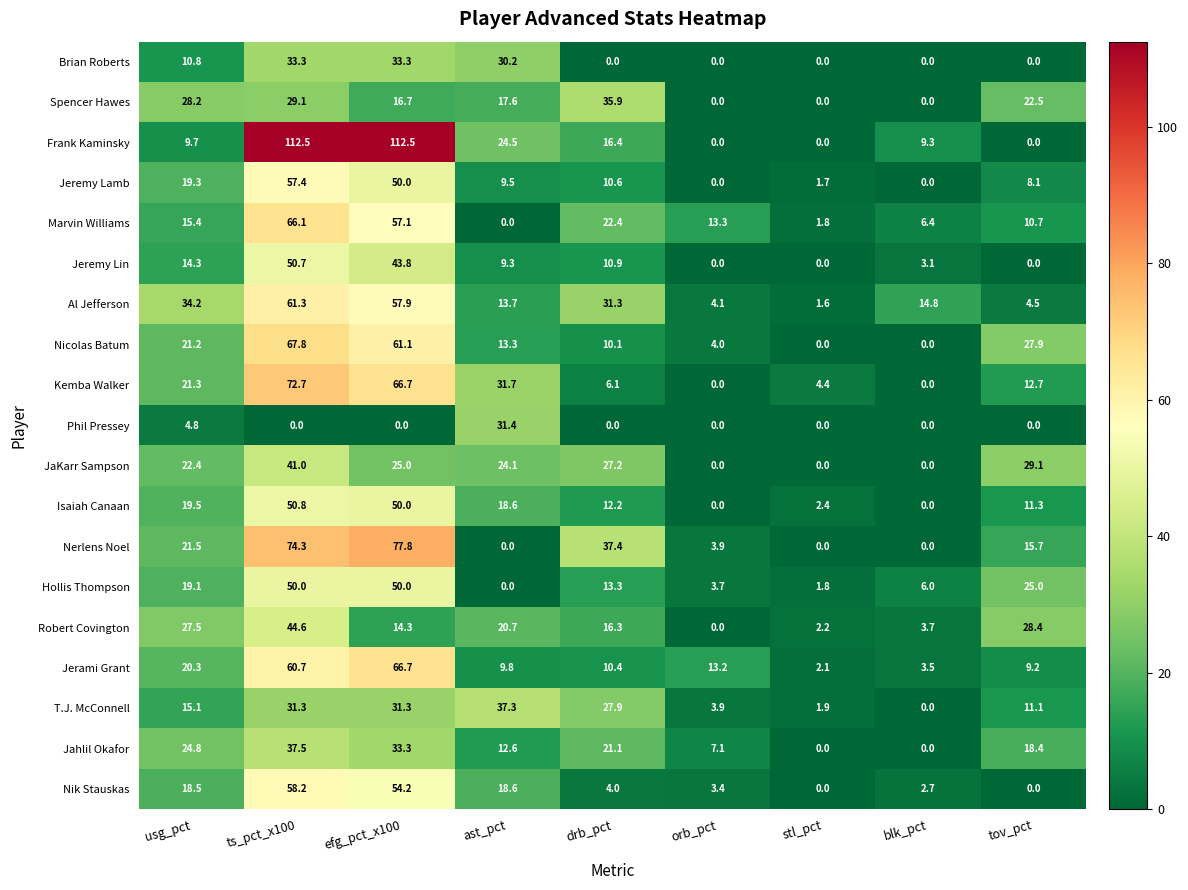

At which label does Marvin Williams reach its peak?

ts_pct_x100